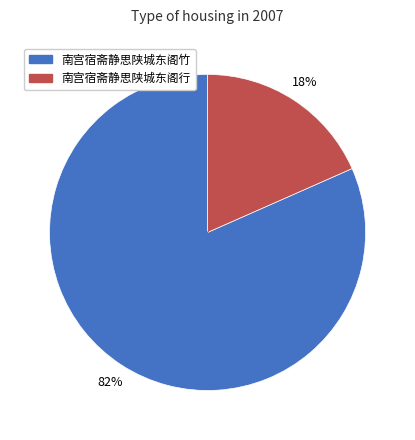

To the nearest percent, what is the combined percentage of 南宫宿斋静思陕城东阁竹 and 南宫宿斋静思陕城东阁行?

100%